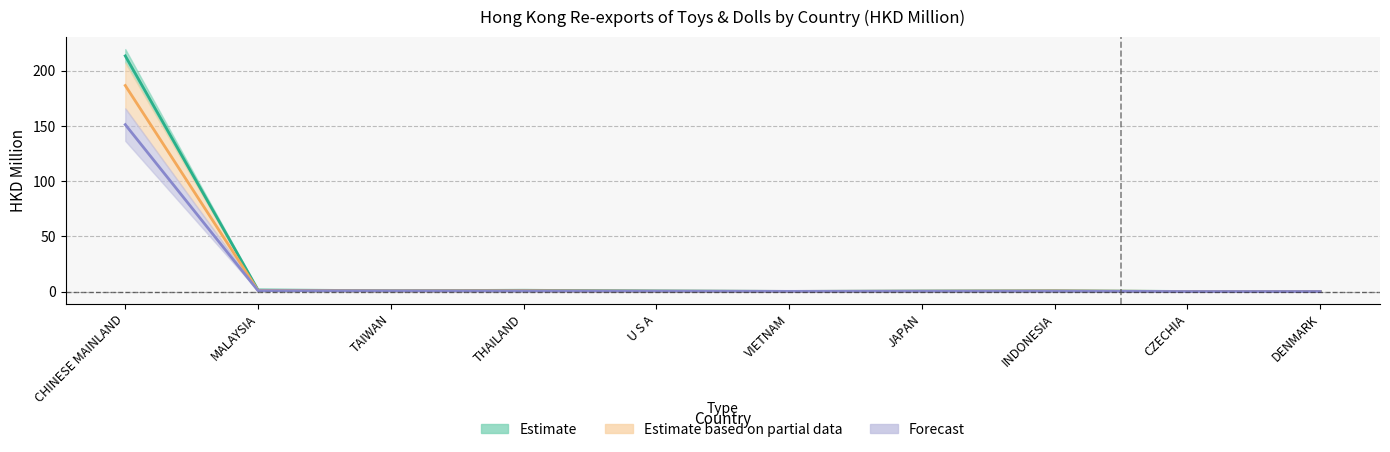

Rank the series at THAILAND from lowest to highest value.

201812, 201712, 201612